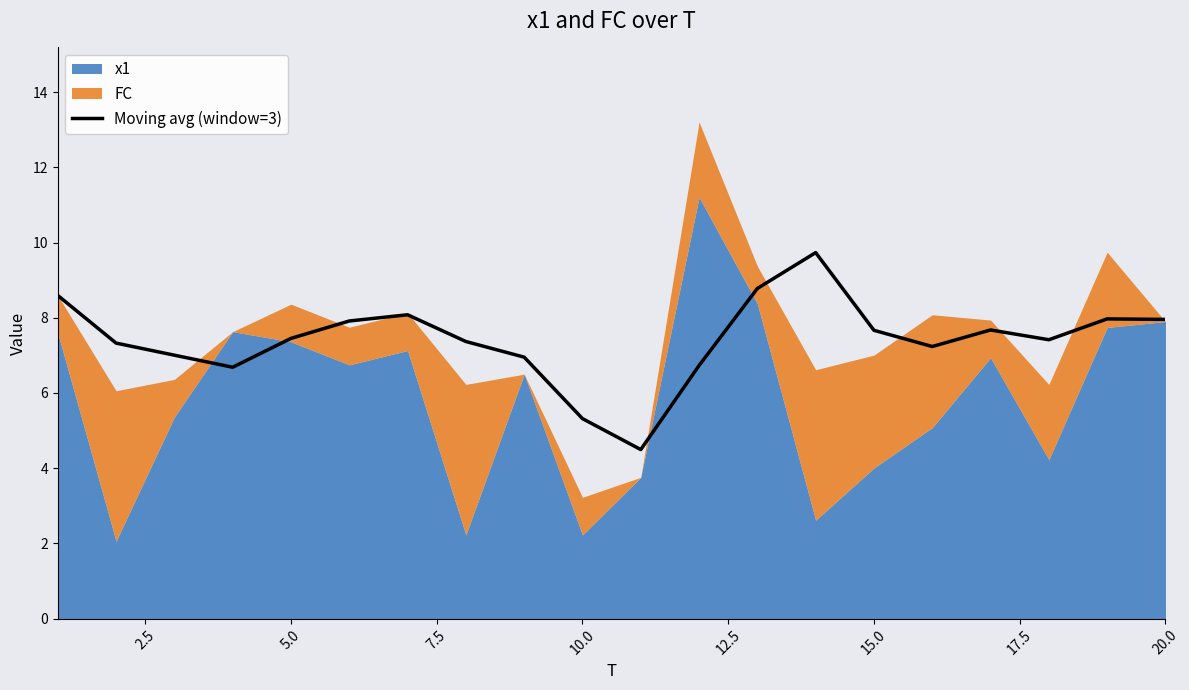

What is the minimum value for Moving avg (window=3)?

4.5